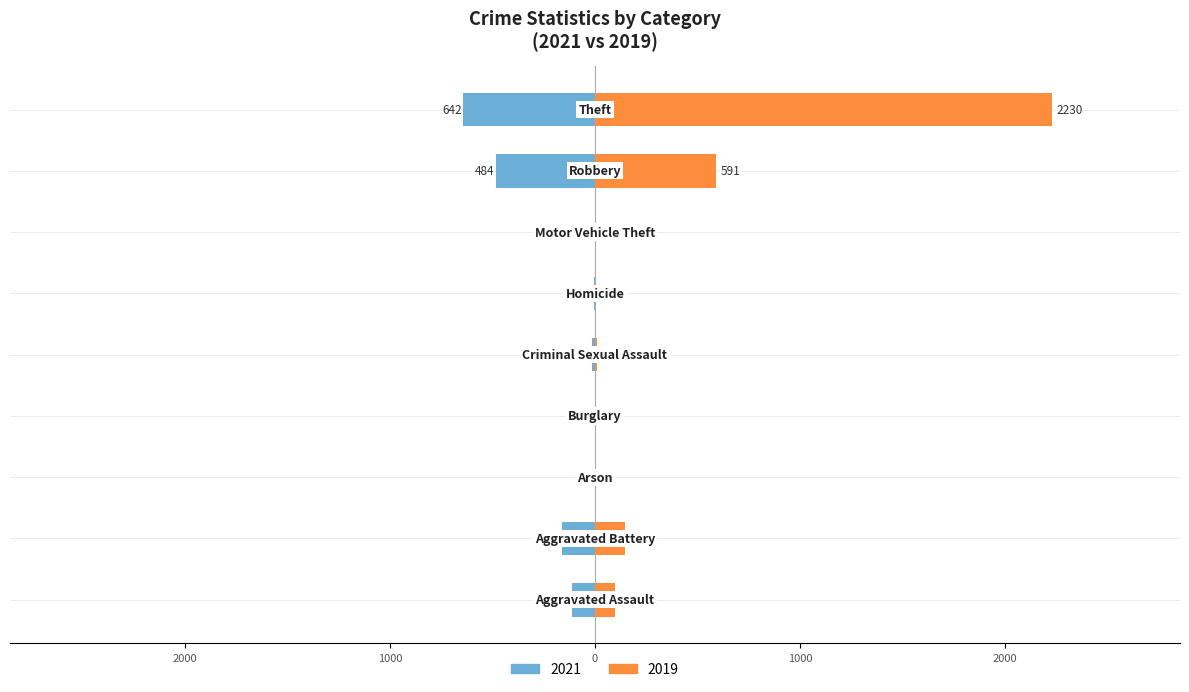

Between Burglary and Homicide, which series saw the biggest shift?

2021